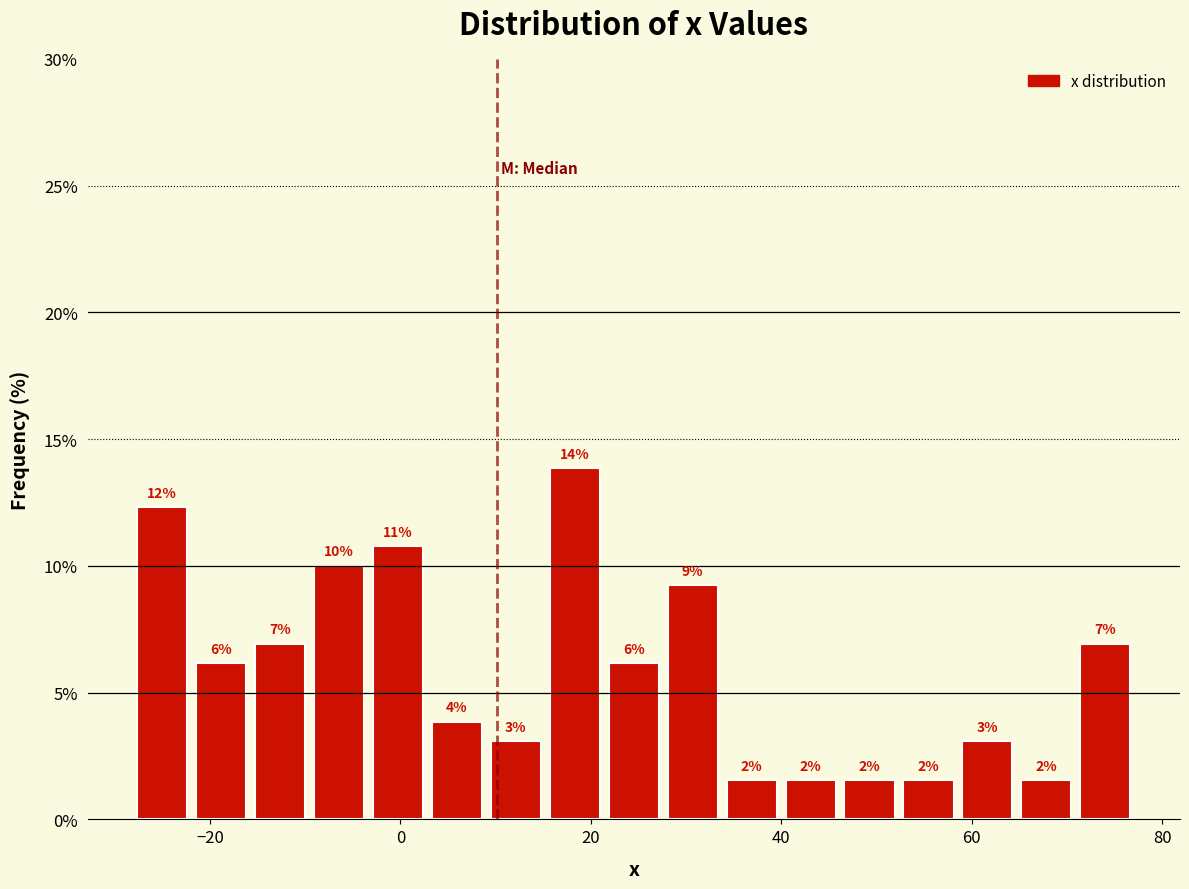

Around what value on the x-axis is the tallest bar? Give the approximate position of its centre, as read against the axis.

18